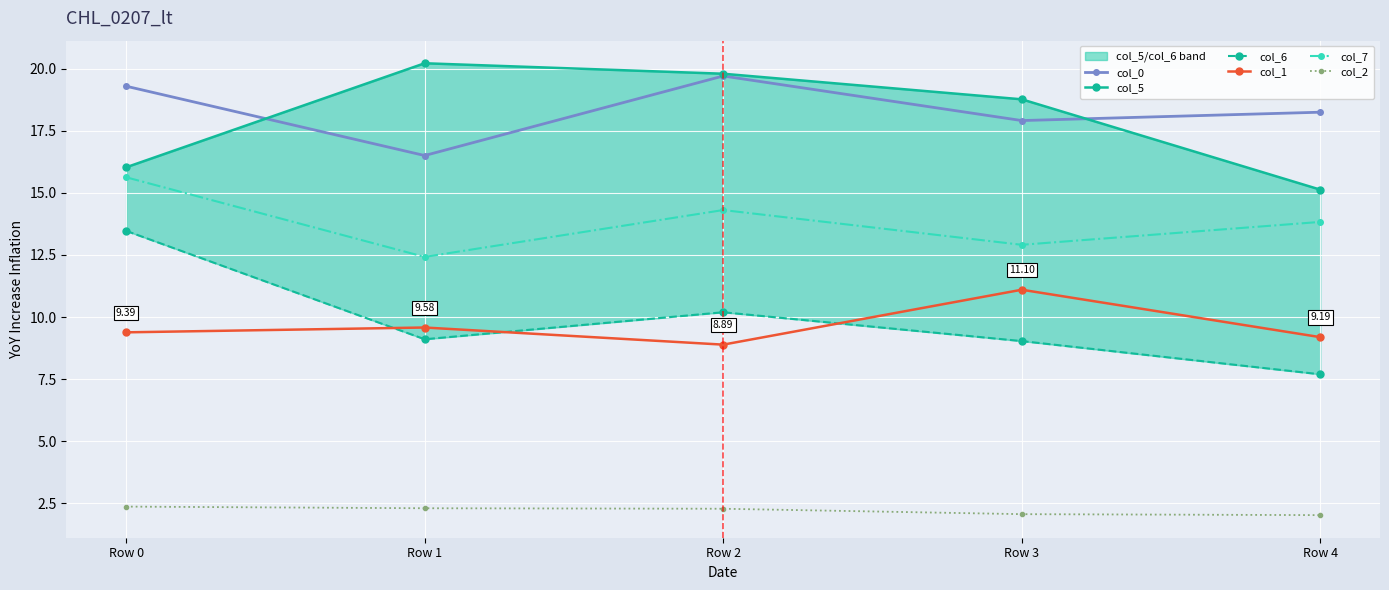

True or false: col_2 has more than 2 interior local peaks.

False